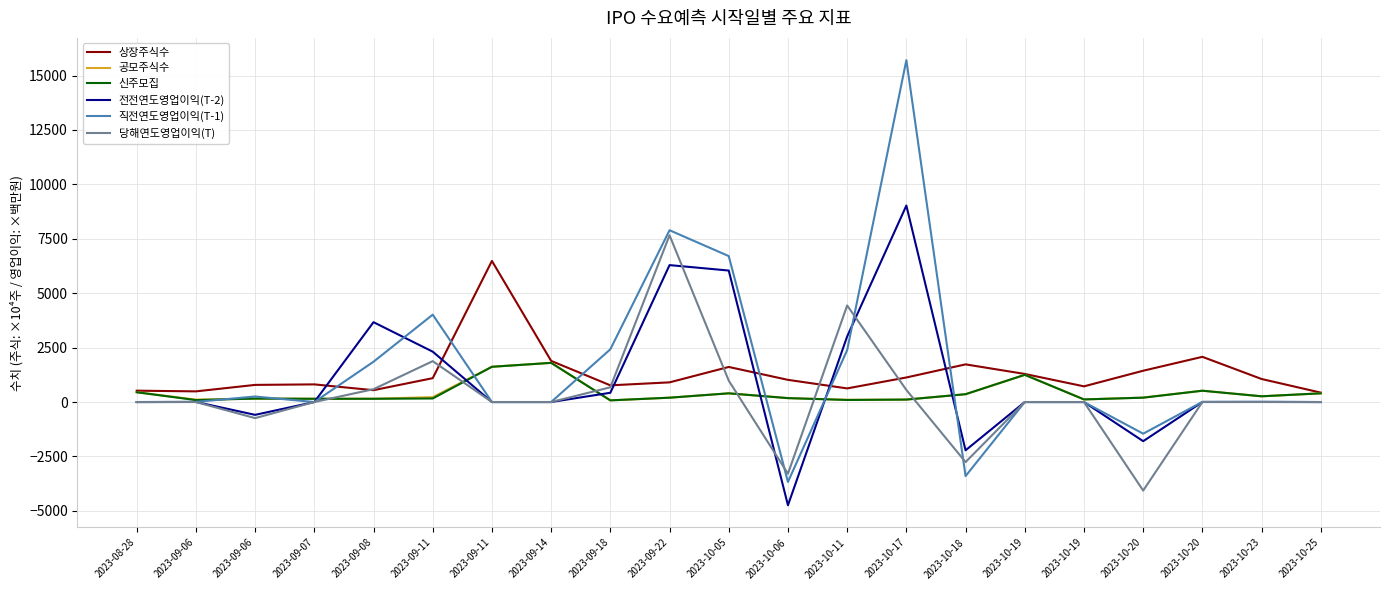

What is the label of the 20th point from the right?

2023-09-06